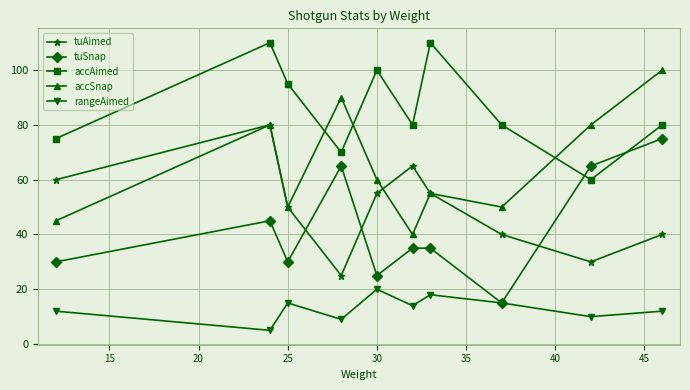

Which series has the largest total across all categories?

accAimed